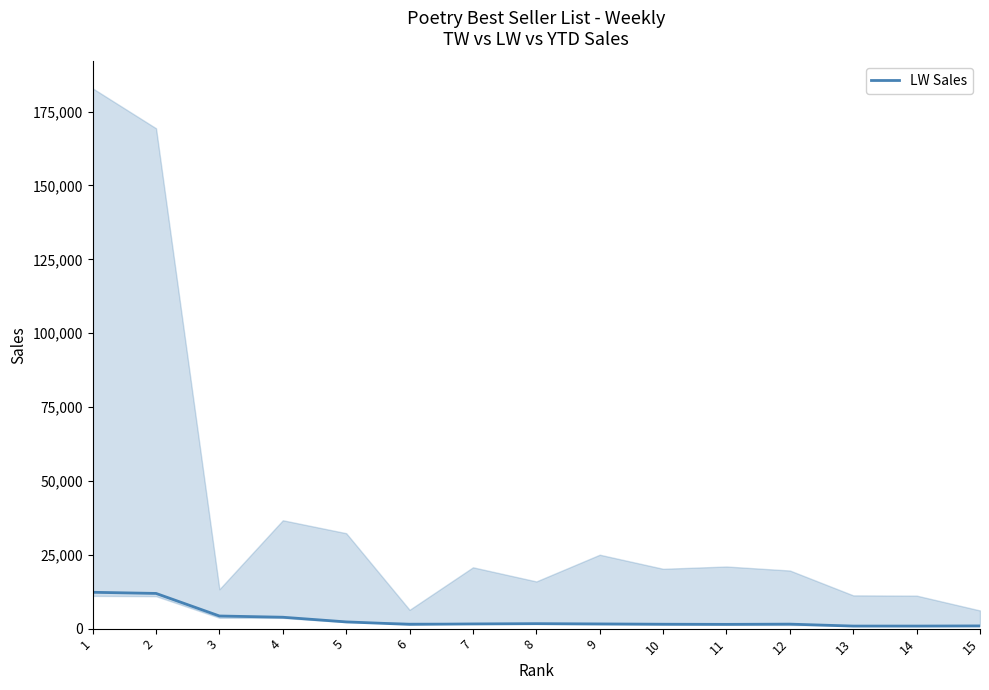

At which category does the data reach its first local valley?

6